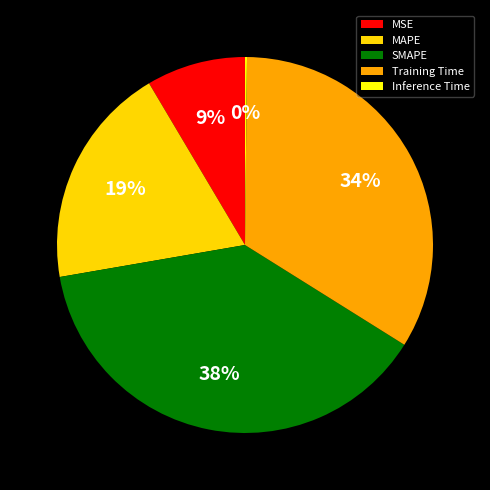

To the nearest percent, what is the average slice percentage?

20%